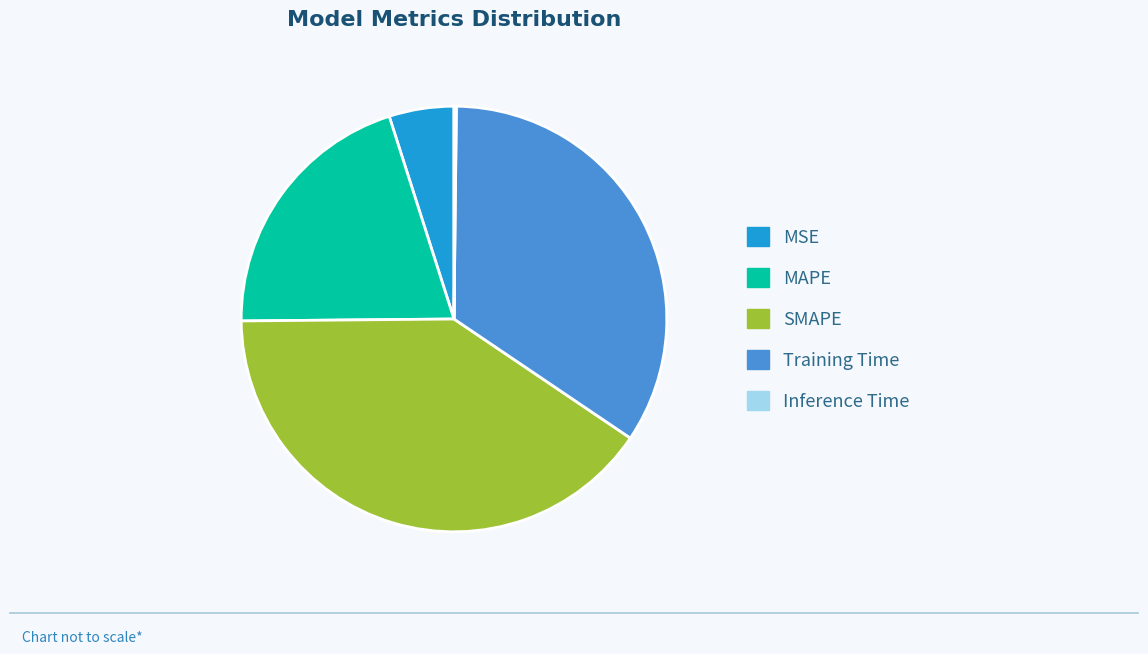

Is SMAPE the majority of the pie?

No